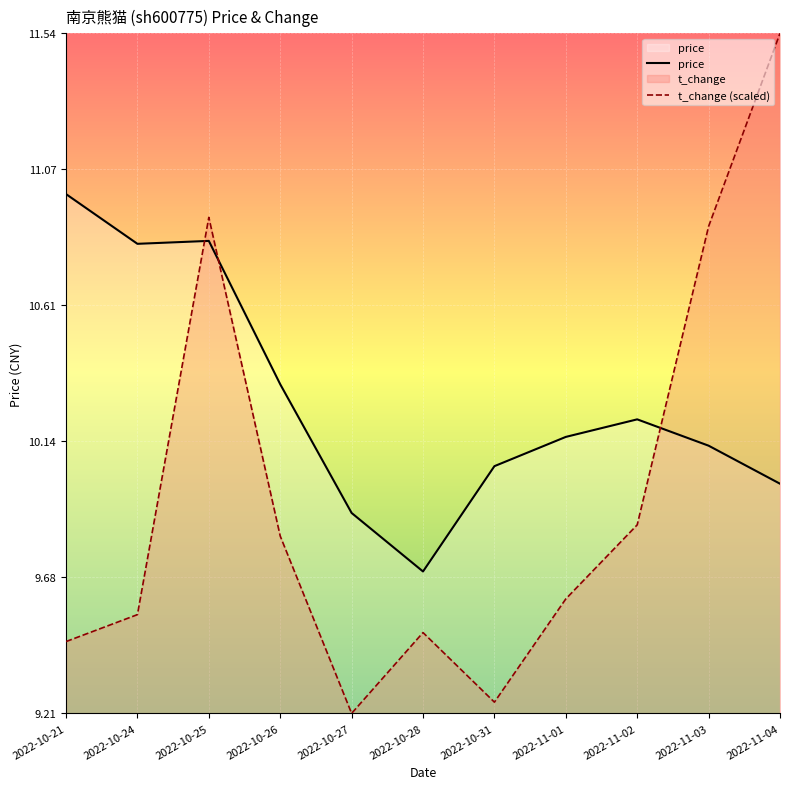

What are all the series names shown in the legend?

price, t_change (scaled)